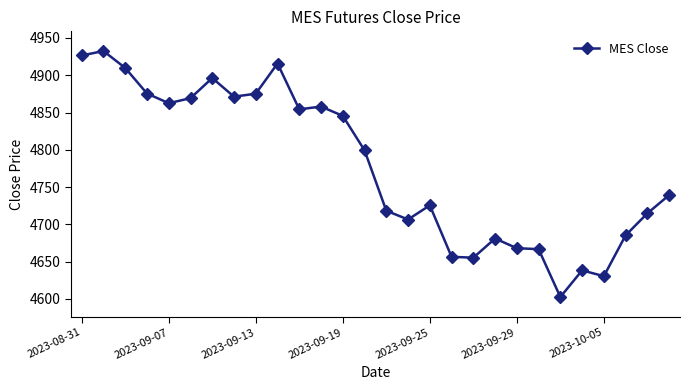

What is the difference between the second highest and second lowest values?

296.0